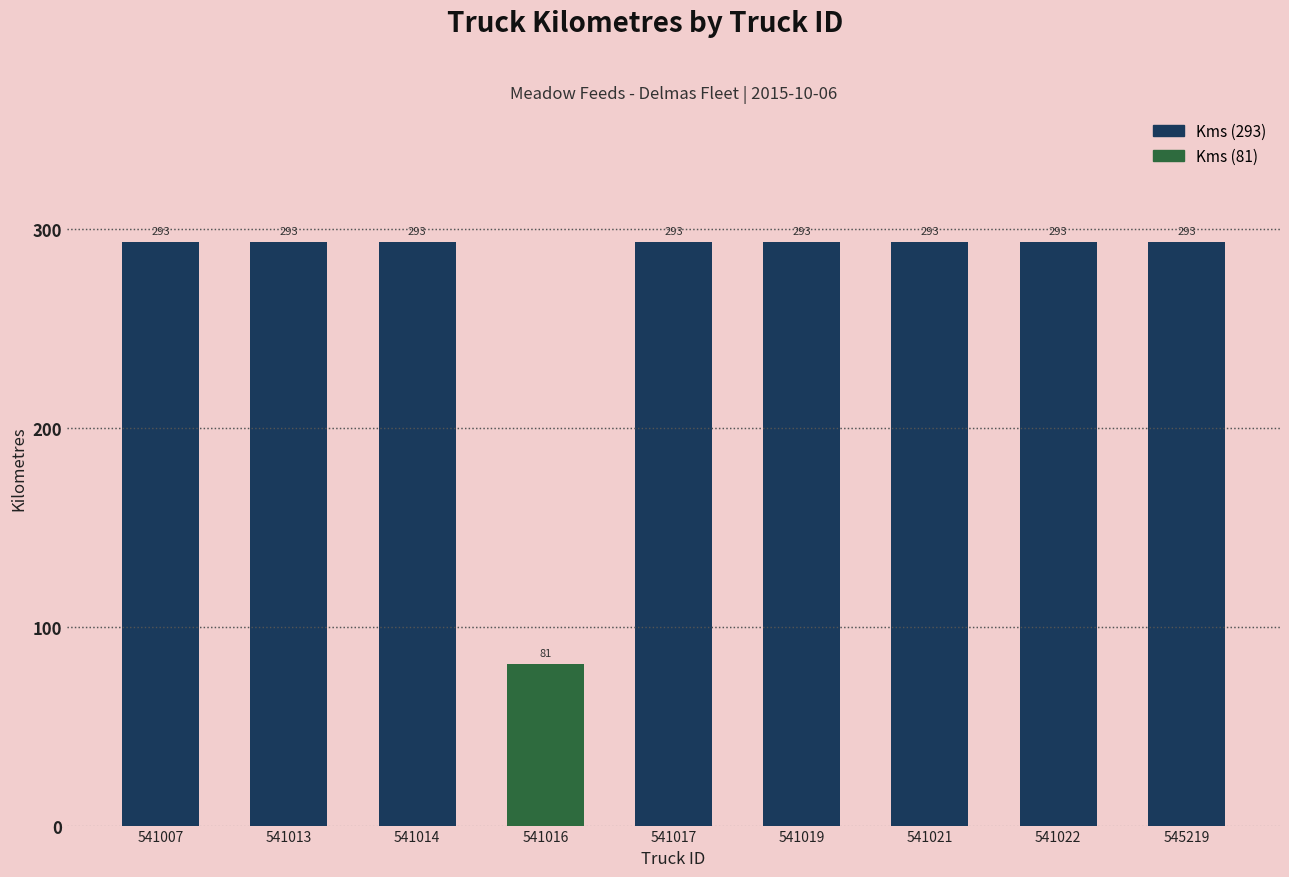

Reading left to right, list all the values displayed in this chart.

541007=293	541013=293	541014=293	541016=81	541017=293	541019=293	541021=293	541022=293	545219=293